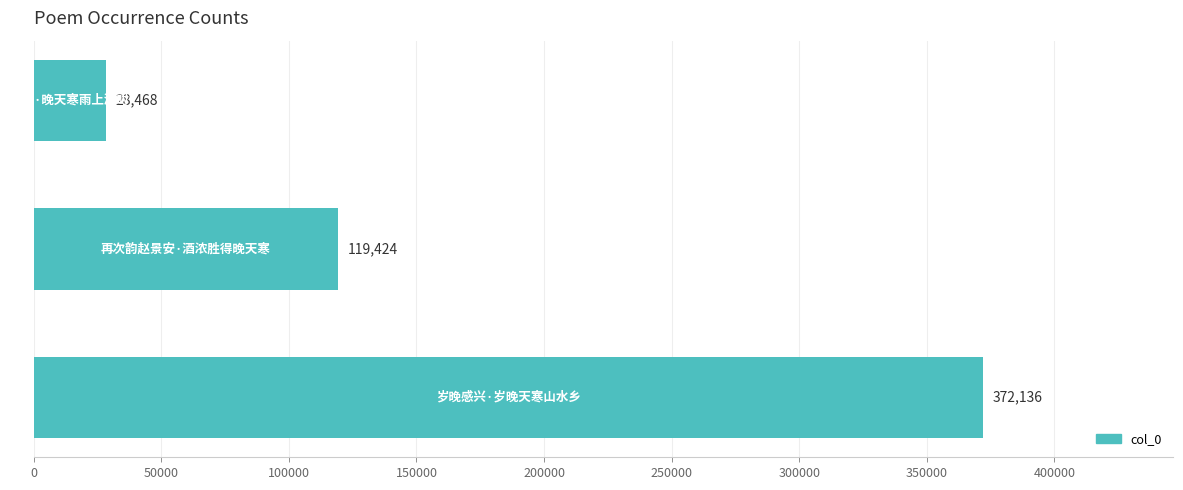

What is the greatest value displayed?

372136